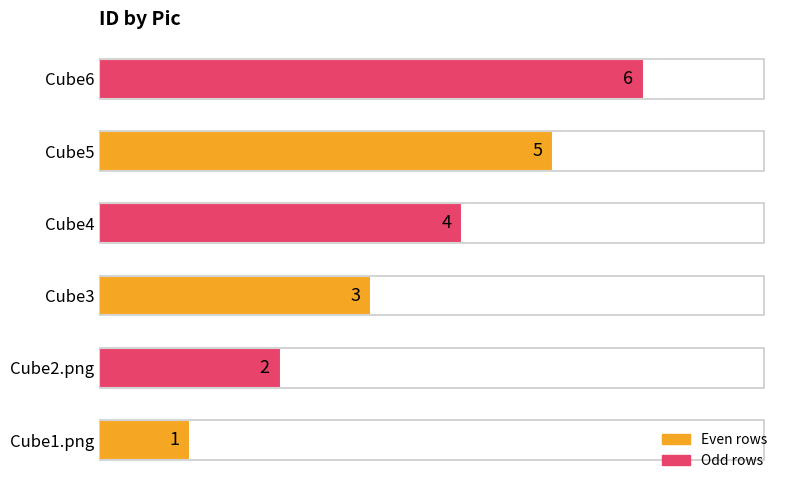

True or false: the data shows 2 at Cube1.png.

False